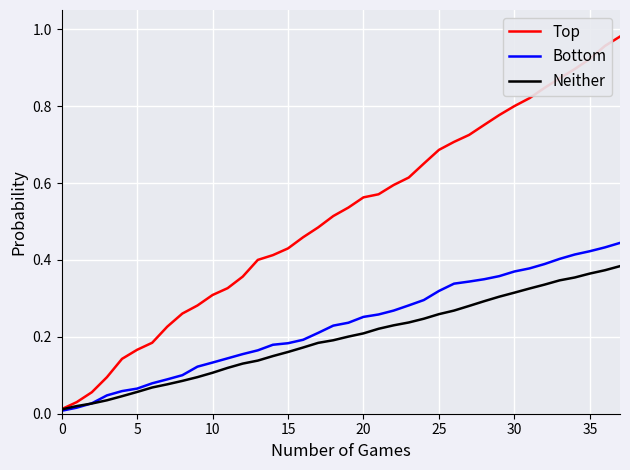

How many lines are shown in the chart?

3